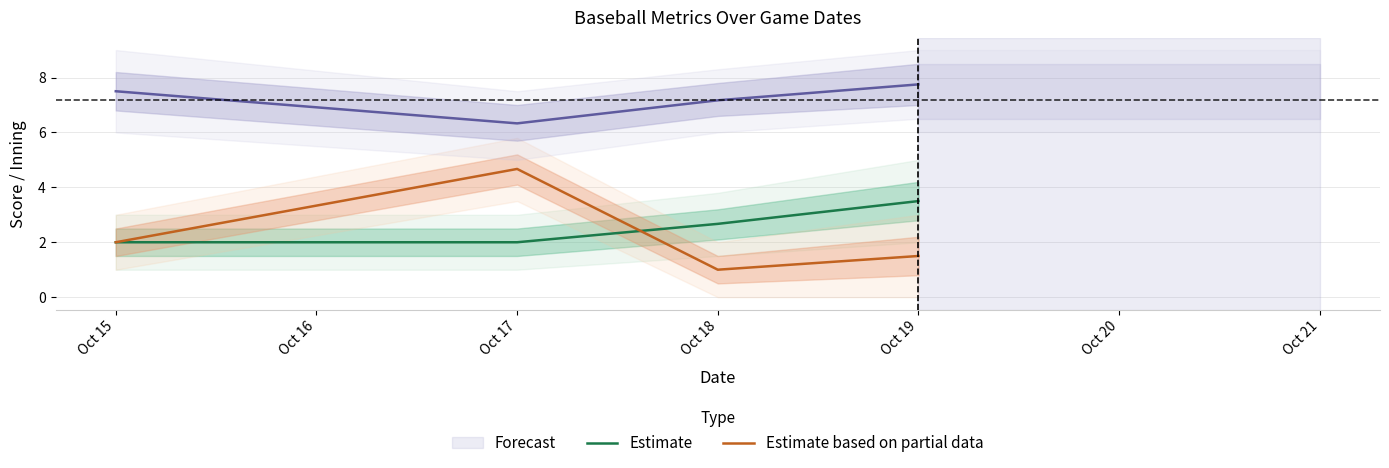

What is the approximate value of Estimate at Oct 19?

3.5